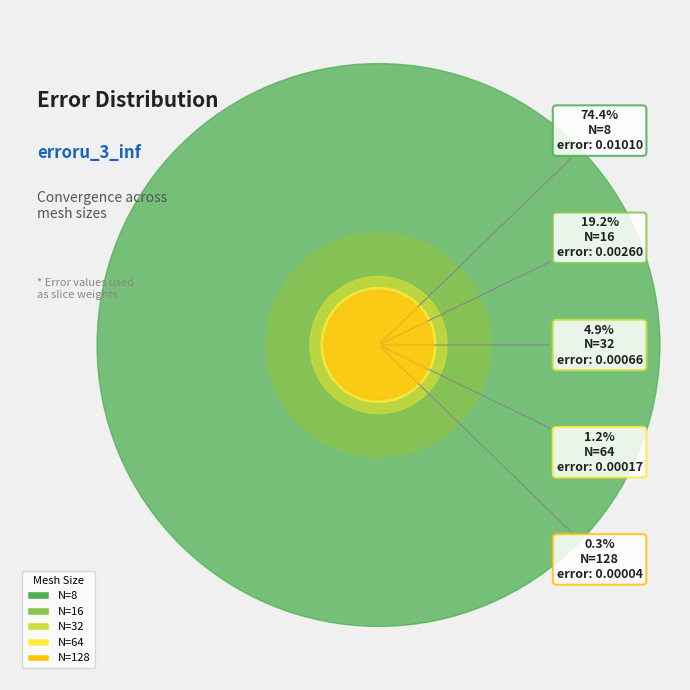

To the nearest percent, what portion does N=16 represent?

19%